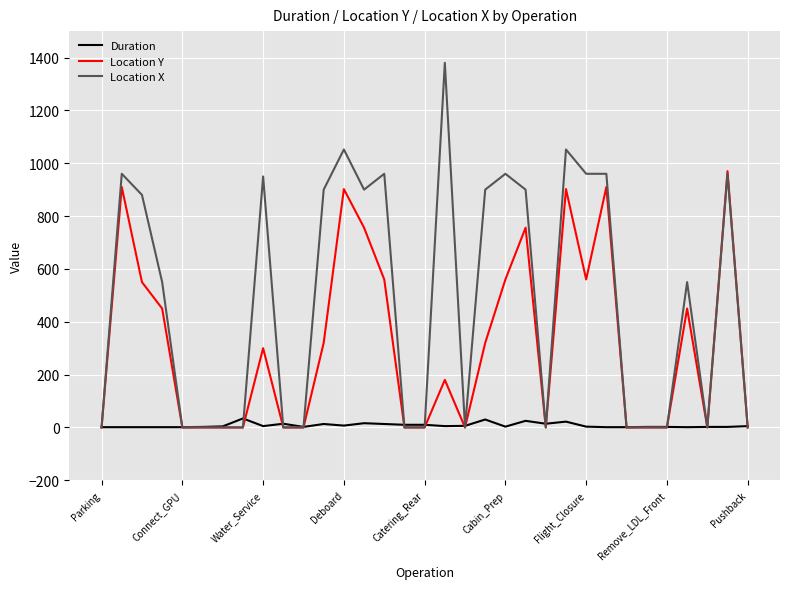

True or false: Location Y has more than 0 interior local peaks.

True